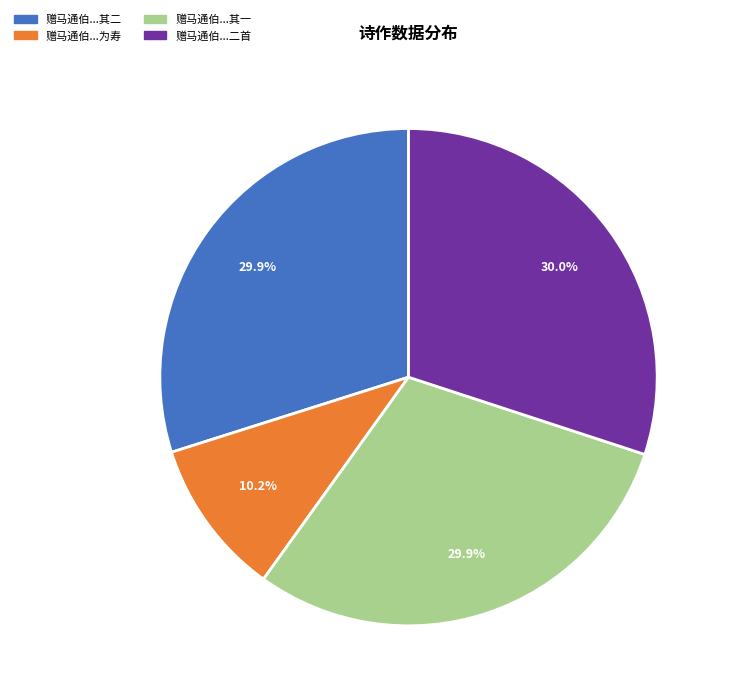

Is there a majority slice in this chart?

No